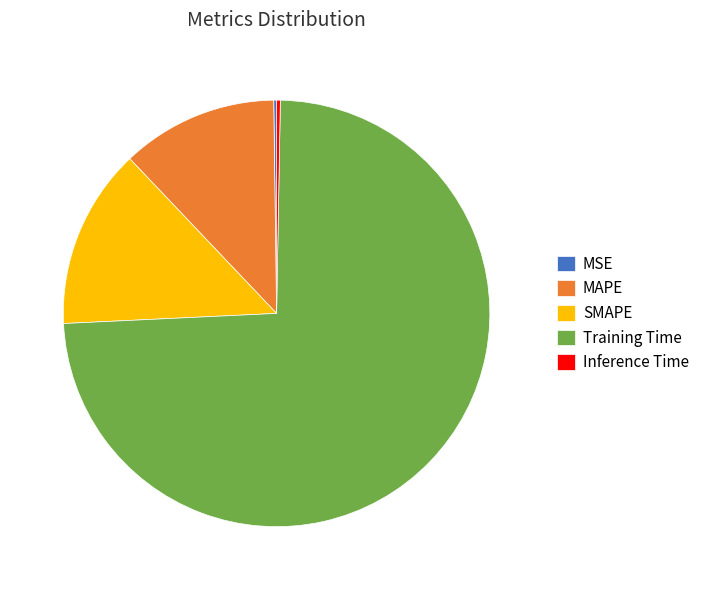

The MAPE slice represents 12% of the pie. True or false?

True